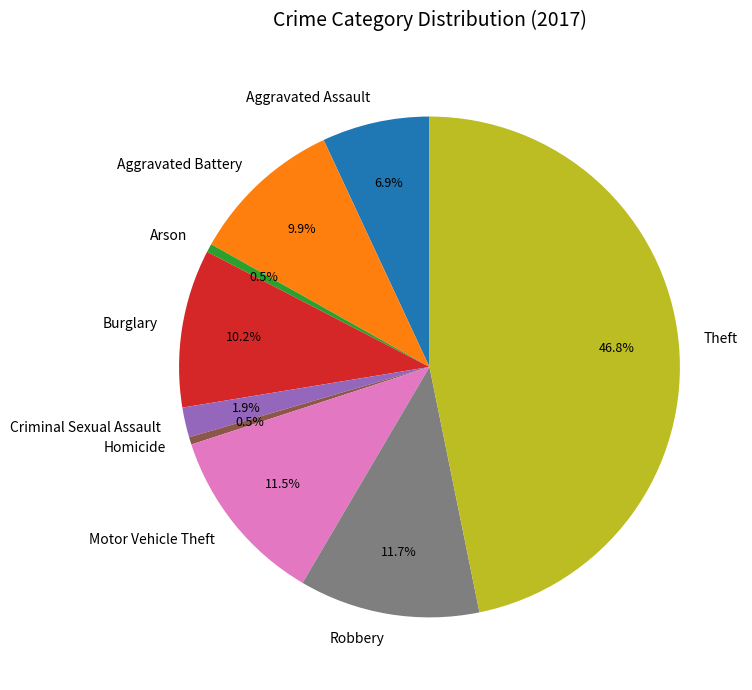

Is there a majority slice in this chart?

No